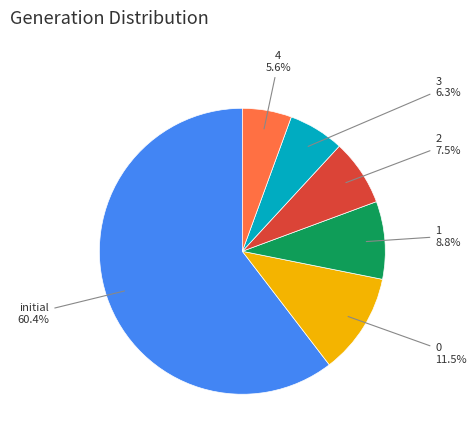

What is the smallest slice in the pie chart?

4